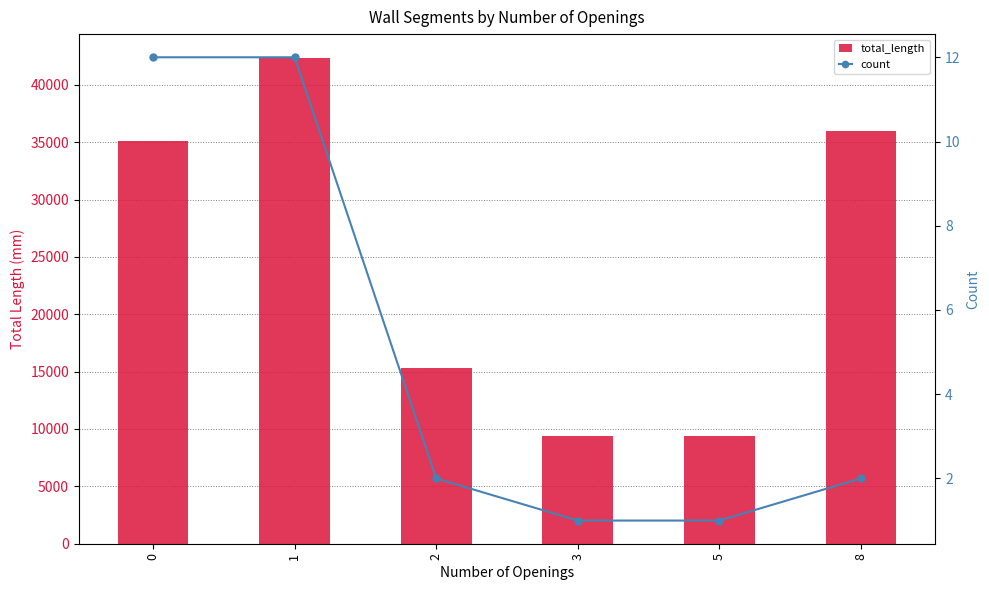

What is the average value of the count series?

5